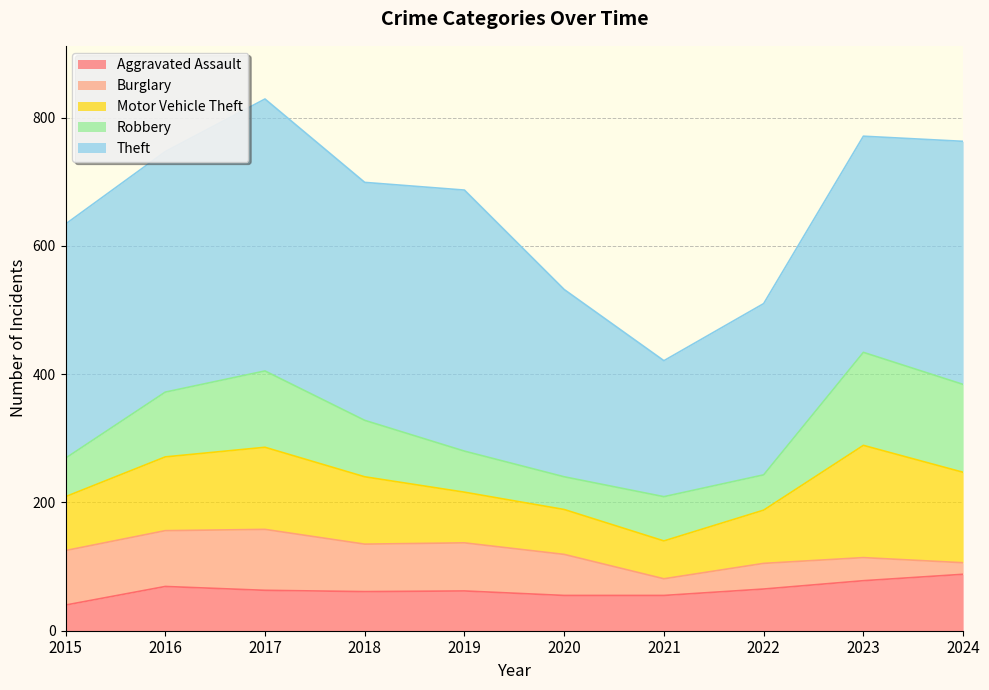

At how many categories does at least one series exceed 227?

9